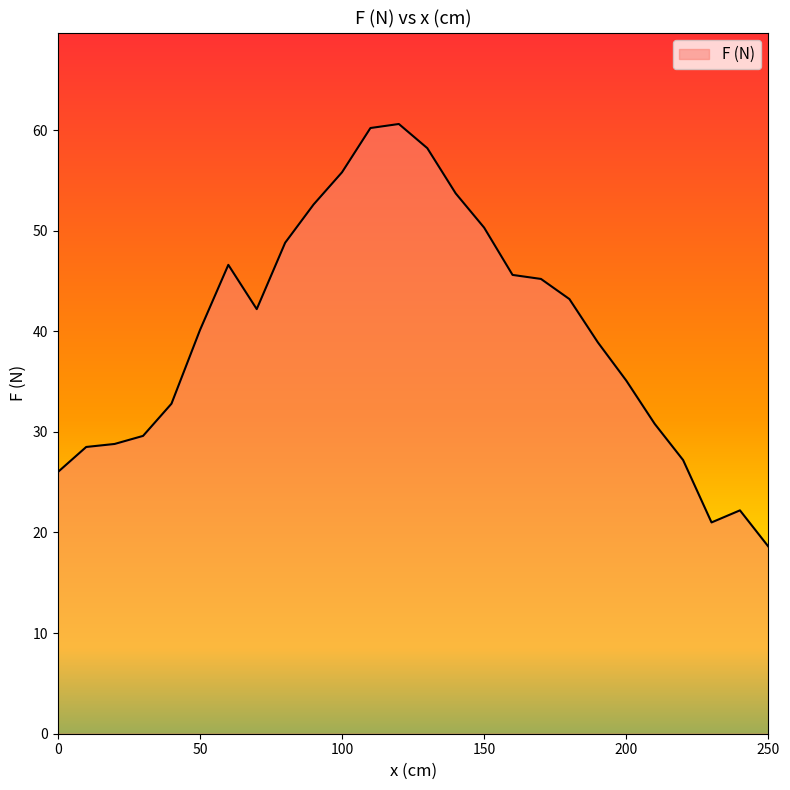

What is the minimum value shown in the chart?

18.6